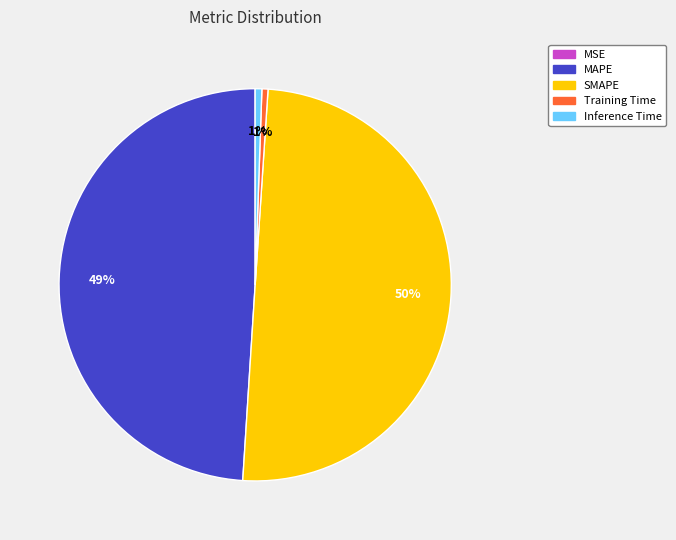

Between SMAPE and Training Time, which is larger?

SMAPE